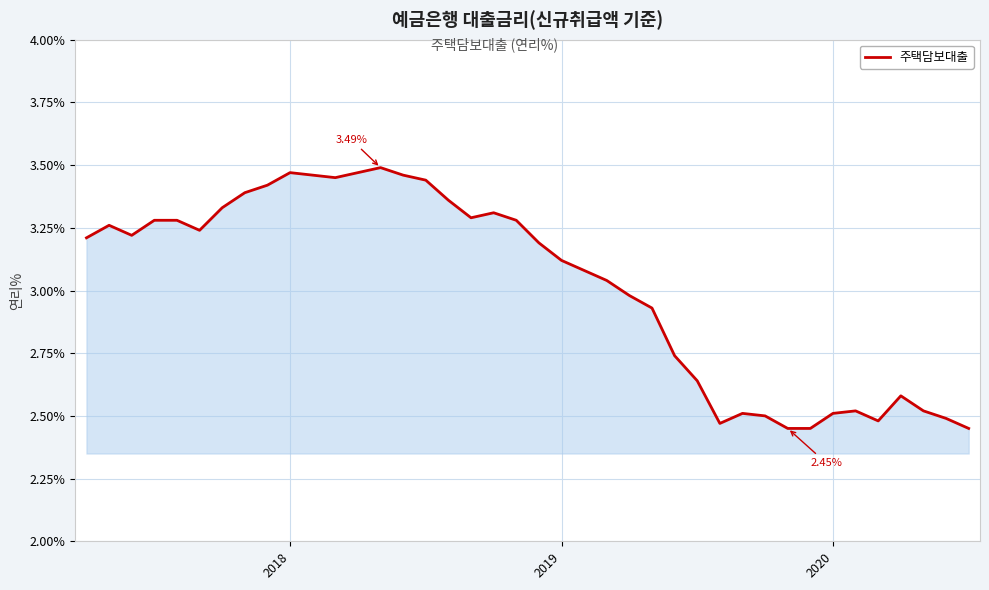

What is the difference between the maximum and minimum values?

1.0